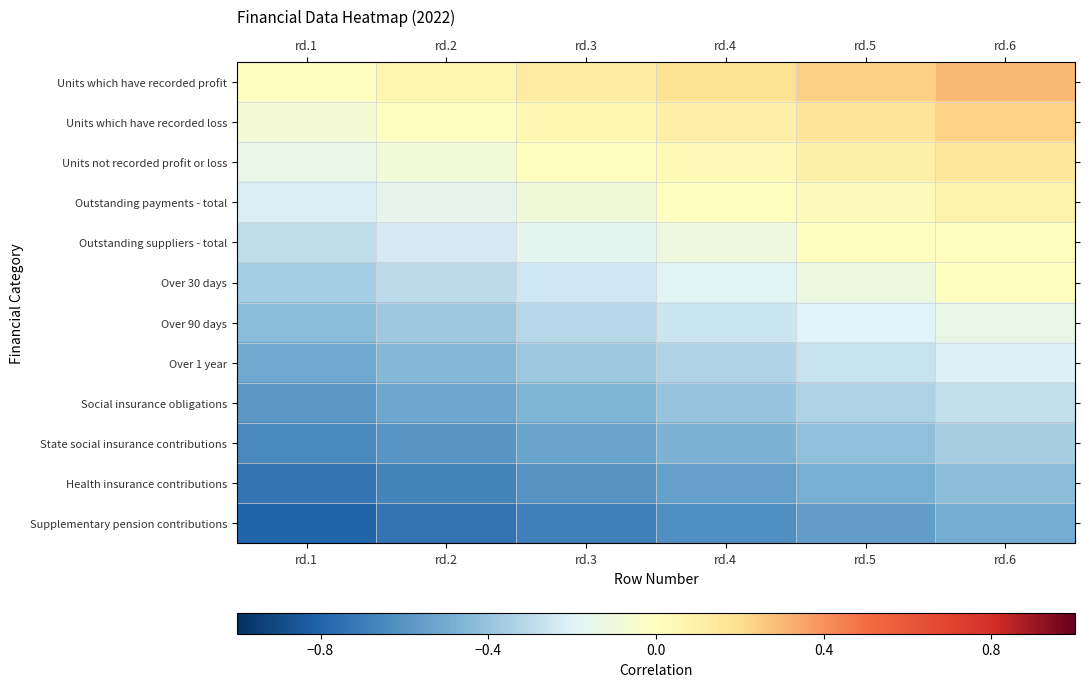

How many categories are shown in the chart?

6